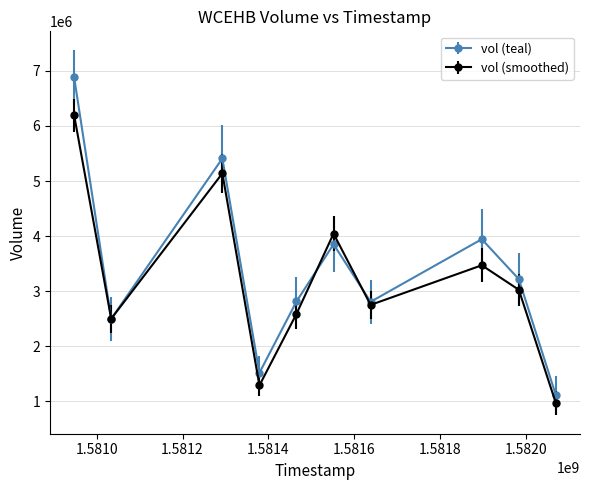

Which series has the largest range (max minus min)?

vol (teal)